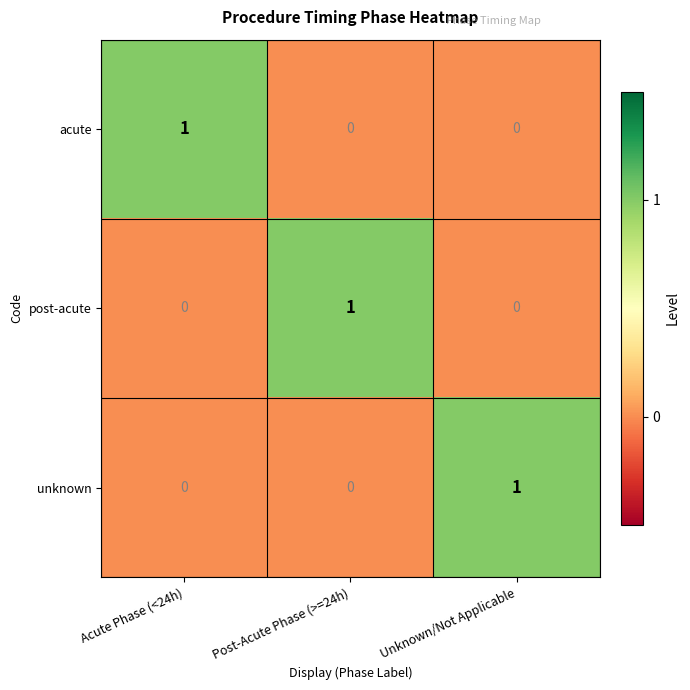

The acute series shows 1 at Acute Phase (<24h). True or false?

True